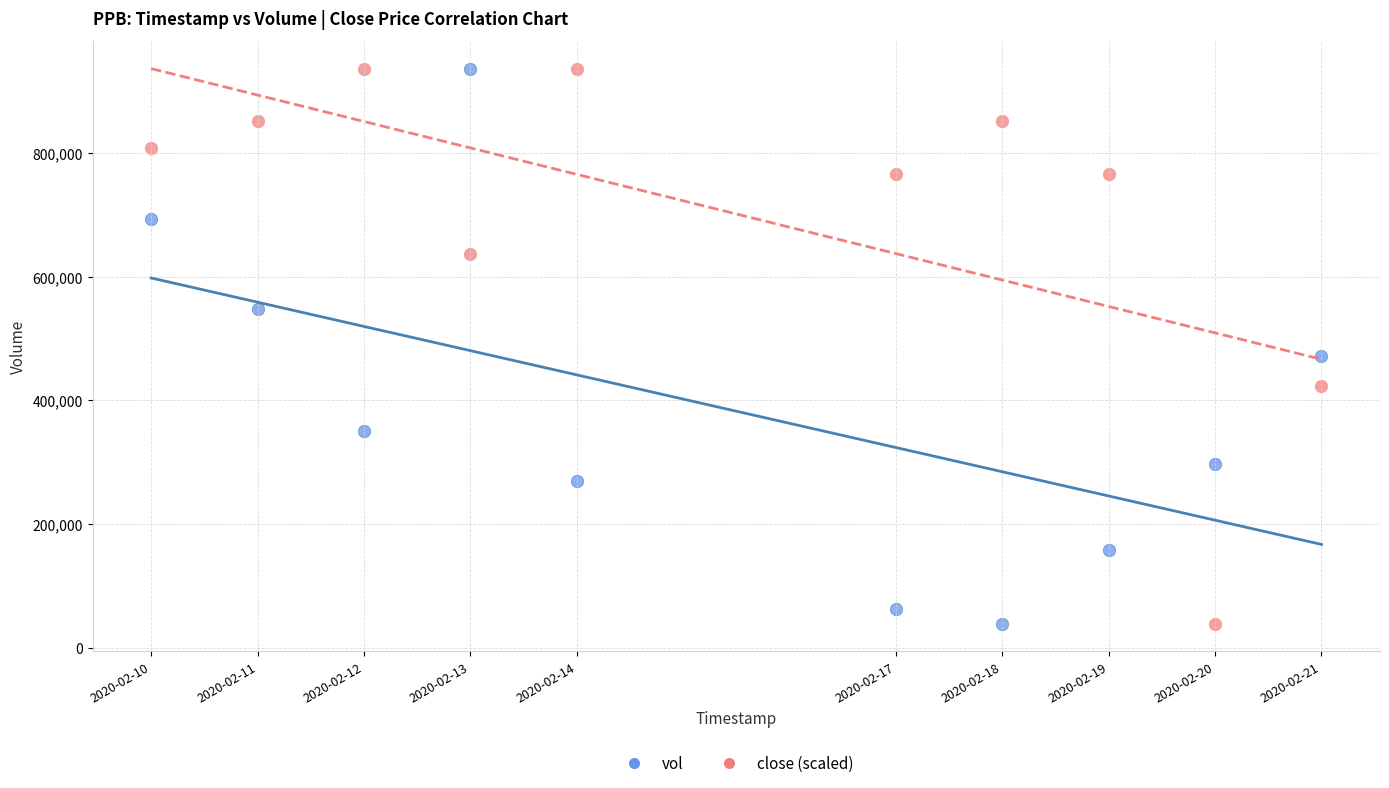

What are all the series names shown in the legend?

vol, close (scaled)